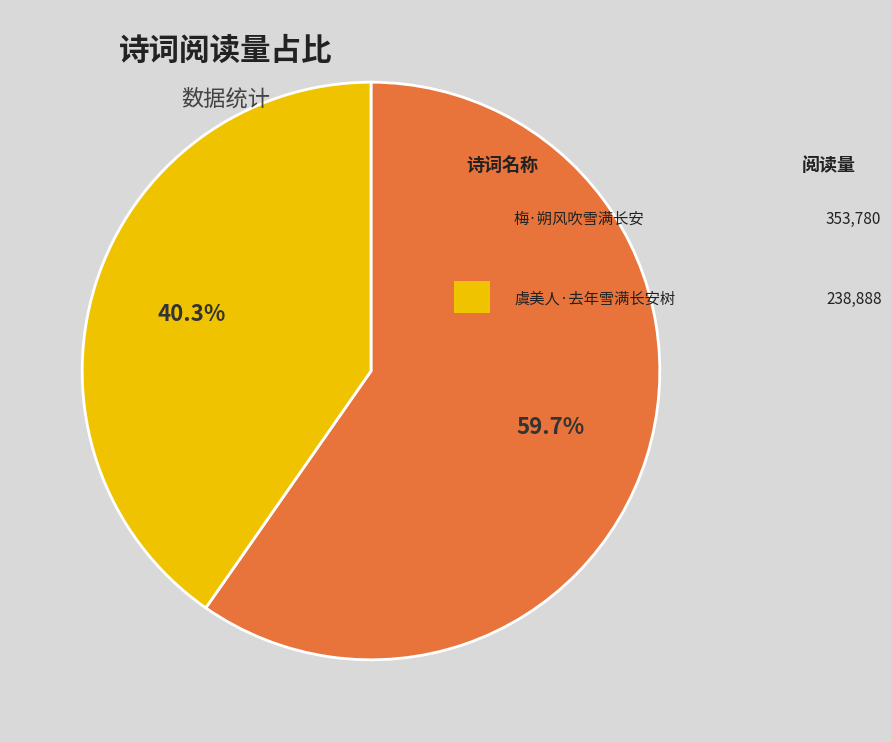

Does any single category account for the majority?

Yes